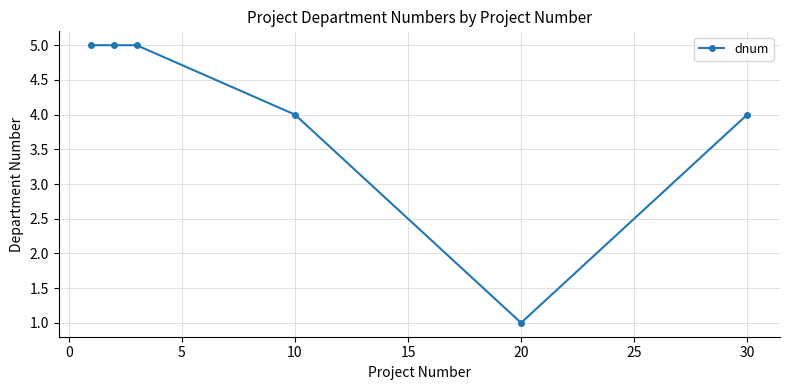

What is the greatest value displayed?

5